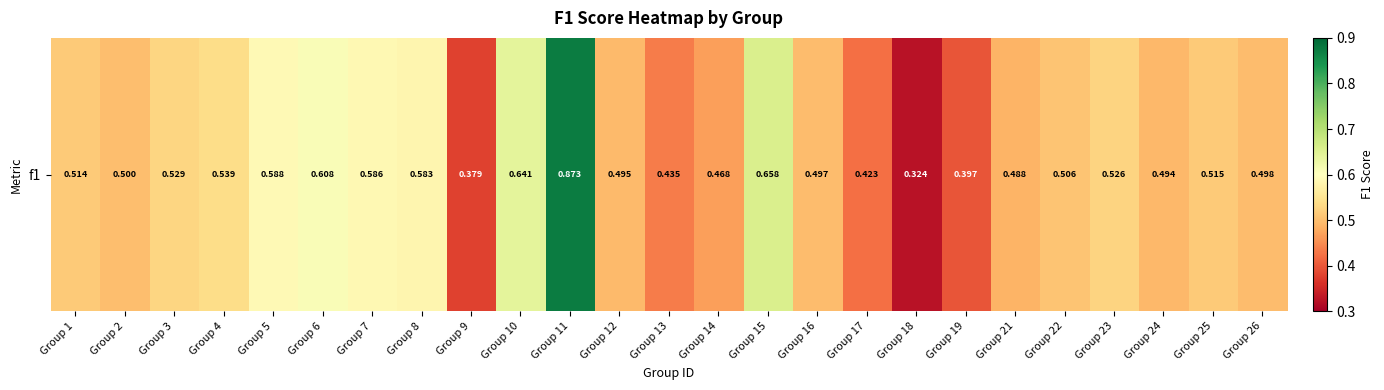

What is the approximate value at Group 12?

0.5